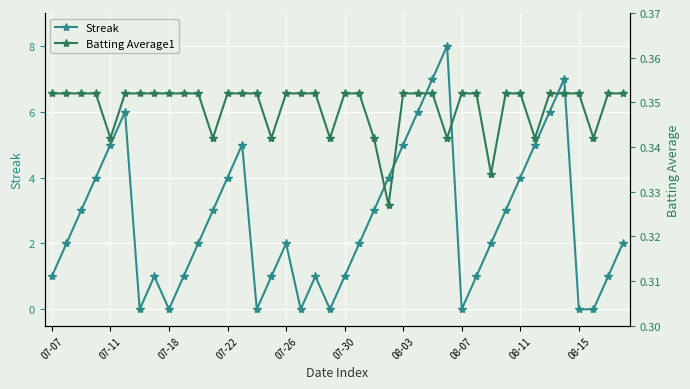

How many times do Batting Average1 and Streak cross each other?

14